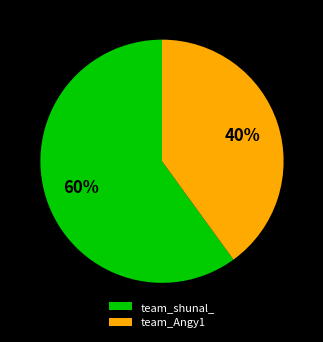

To the nearest percent, what is the average slice percentage?

50%